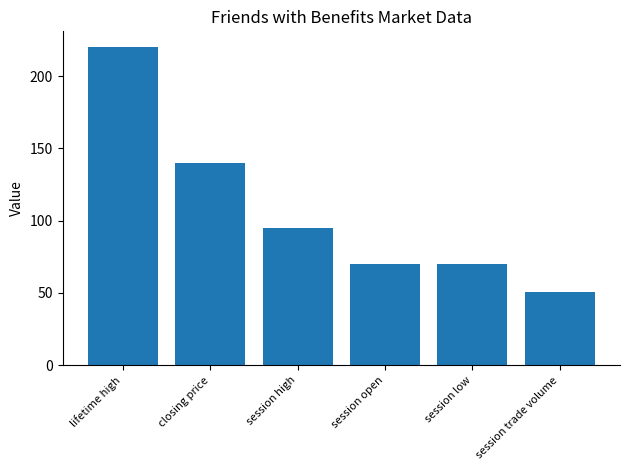

How many series are shown in this chart?

1